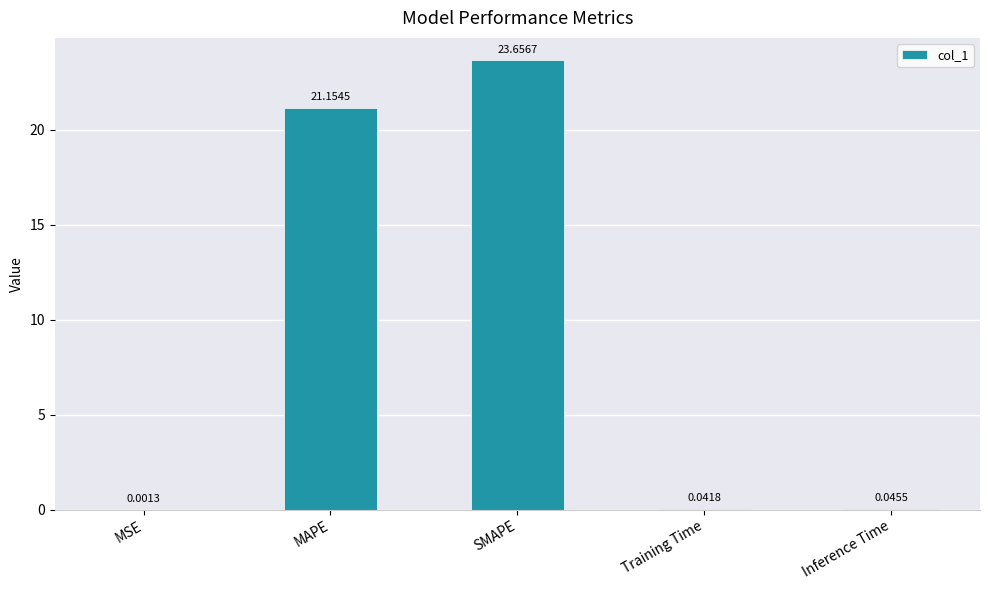

What is the sum of all values?

44.9